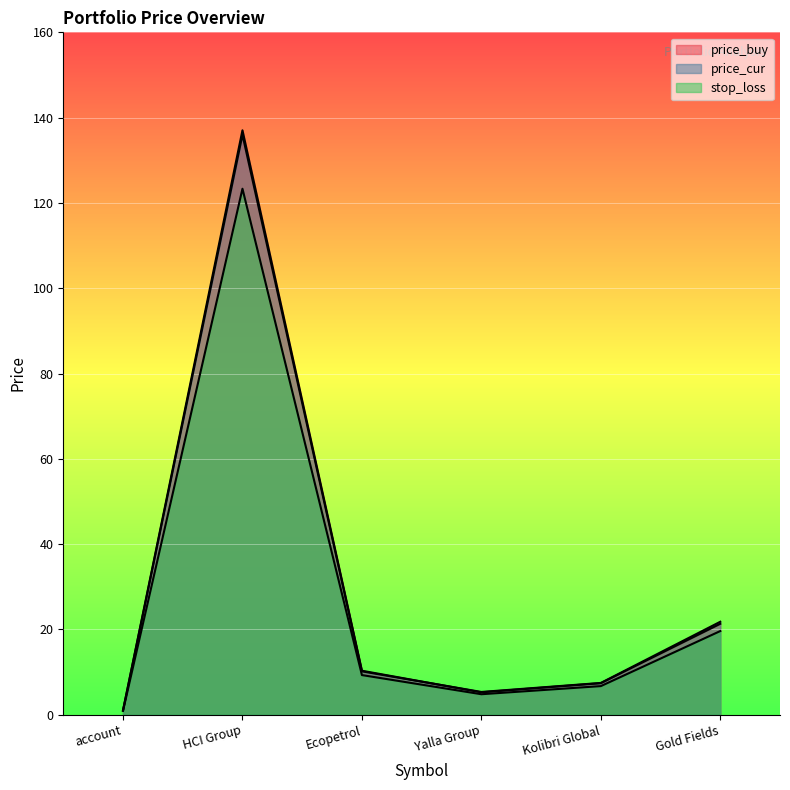

How many values in the price_cur series exceed 10?

3